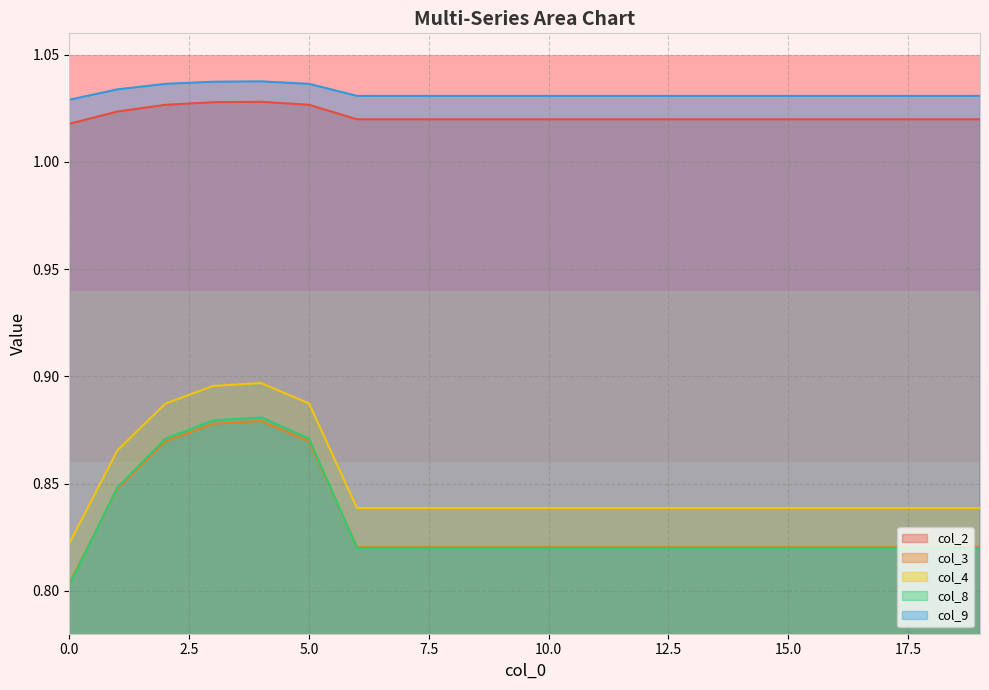

The col_9 series shows 0.7 at 7. True or false?

False